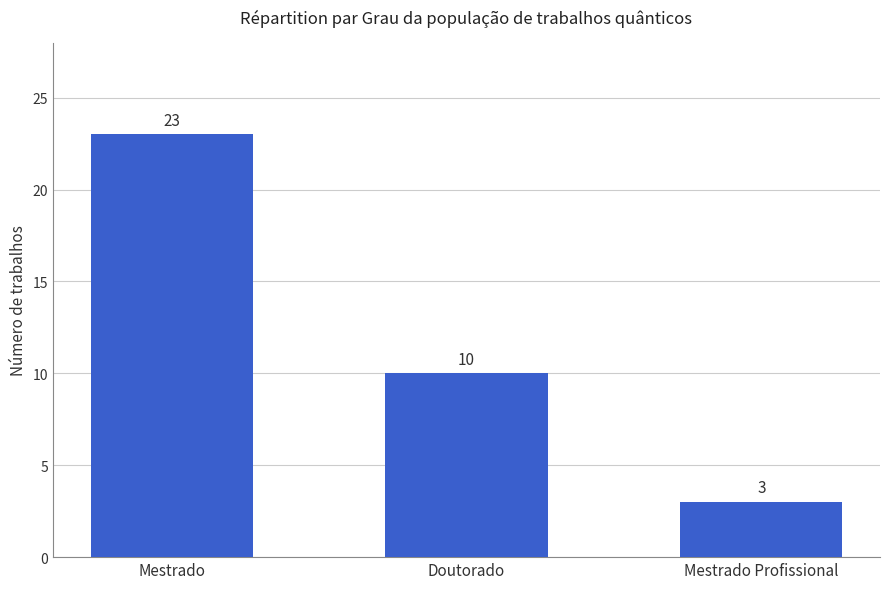

What is the greatest value displayed?

23